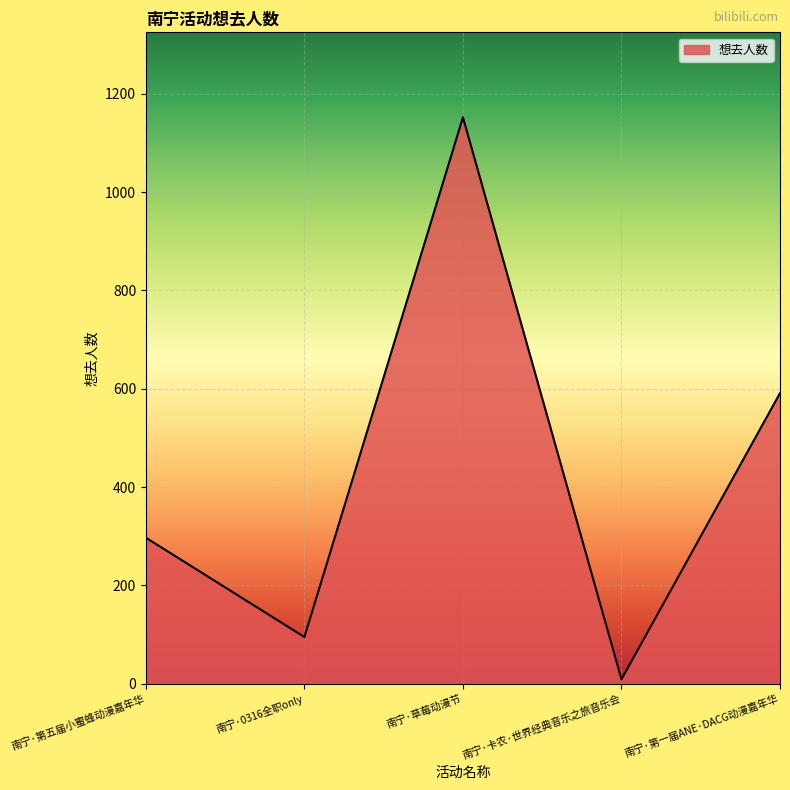

Where is the first local minimum?

南宁·0316全职only